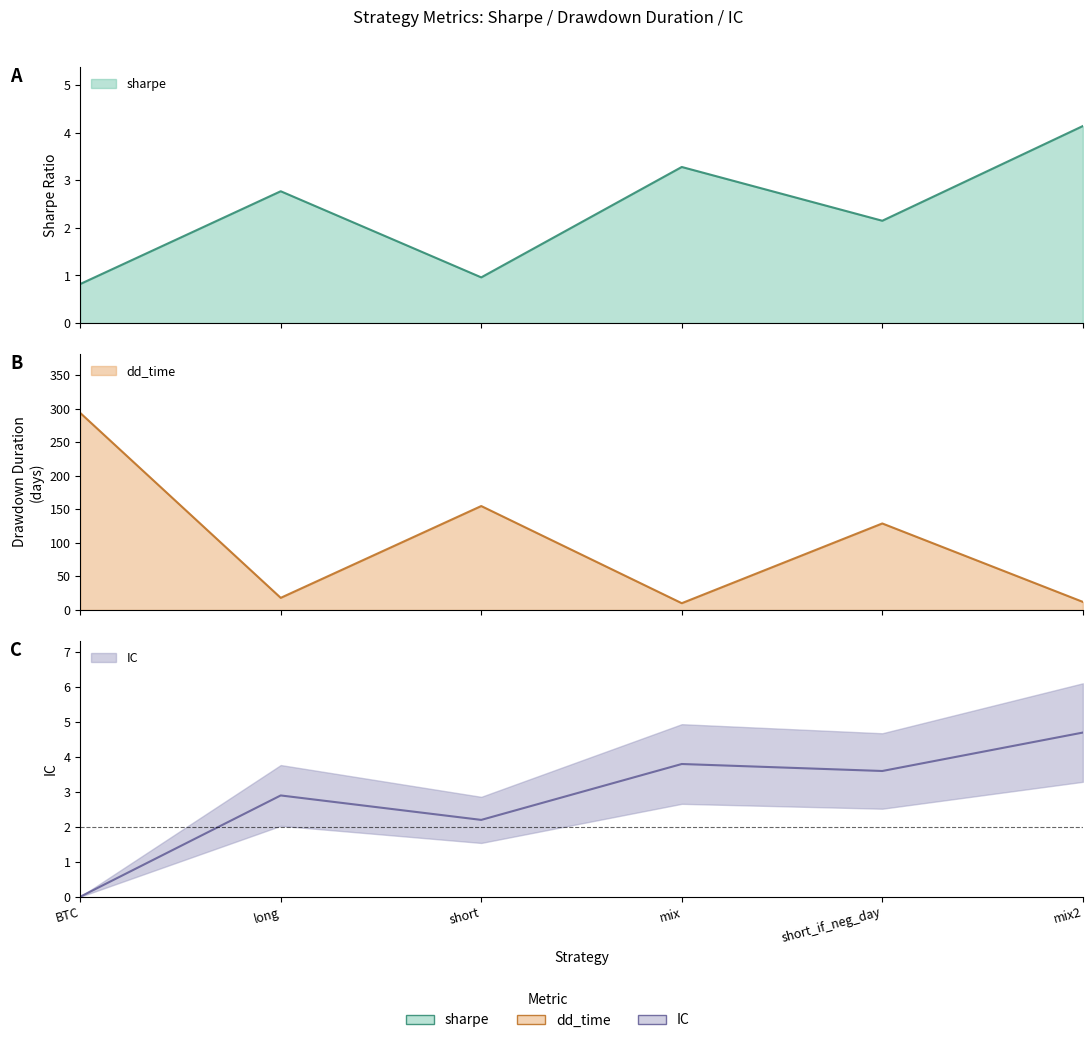

True or false: IC and dd_time intersect in this chart.

False